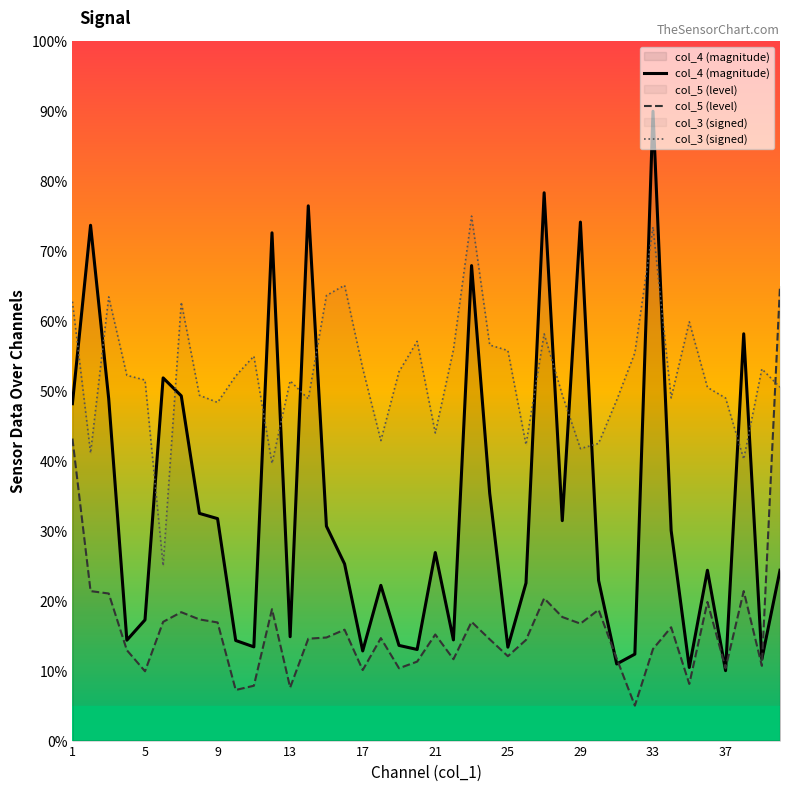

At which category is the sum across all series the highest?

33